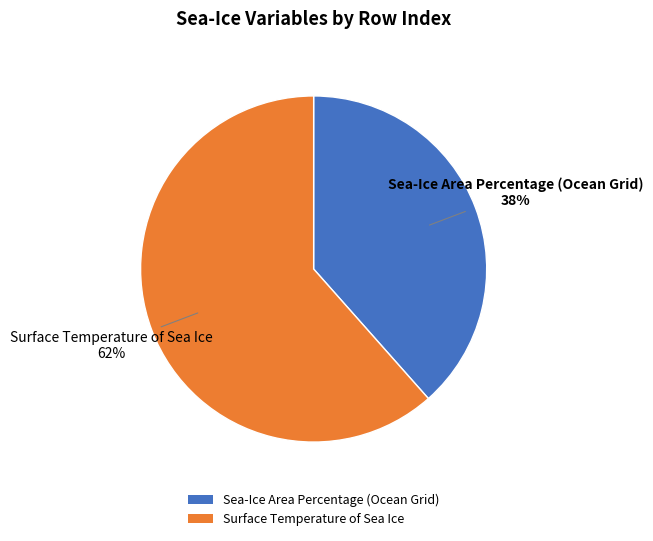

What is the ratio of the value at Surface Temperature of Sea Ice to the value at Sea-Ice Area Percentage (Ocean Grid)?

1.6